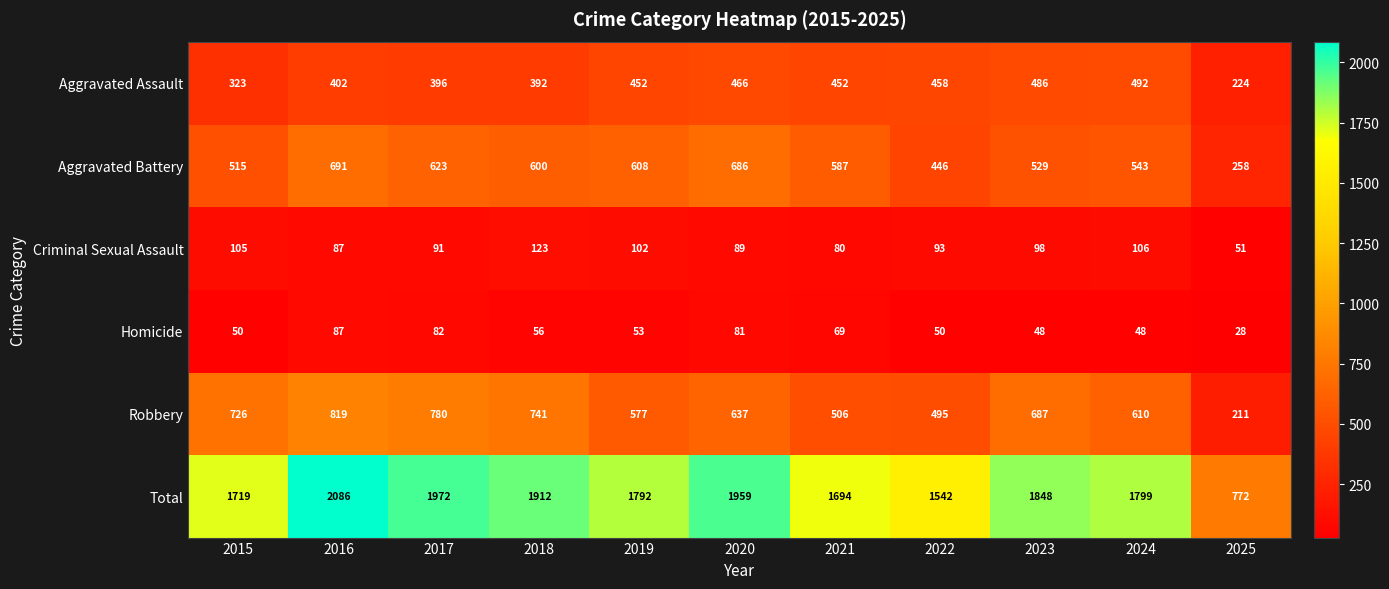

Which series has the widest spread of values?

Total